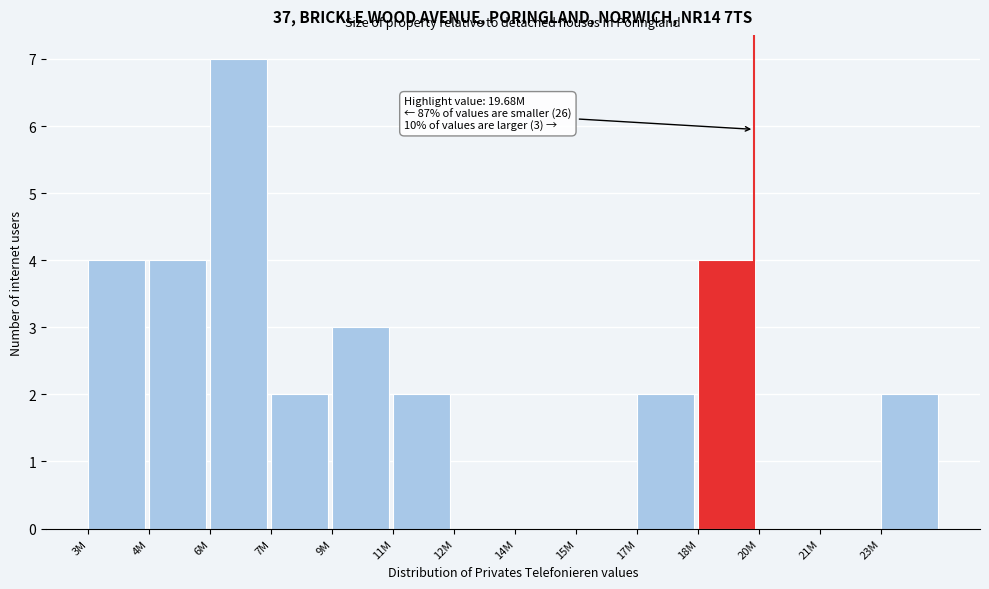

Reading left to right, what are all the values shown in this chart?

3M=4	4M=4	6M=7	7M=2	9M=3	11M=2	12M=0	14M=0	15M=0	17M=2	18M=4	20M=0	21M=0	23M=2